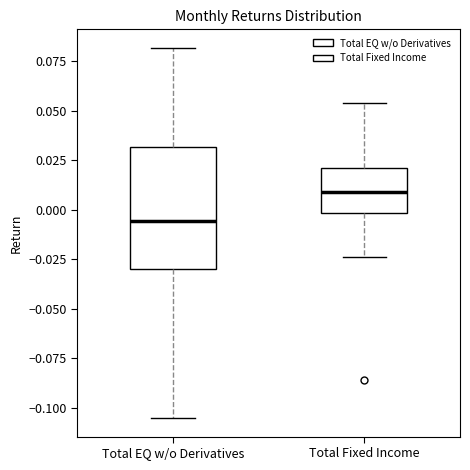

Reading left to right, read every box against the y-axis: the position of its median line, the range the box covers, and the ends of its whiskers. The values are not printed on the chart, so give them approximately, as read against the axis.

Total EQ w/o Derivatives: median -0.005, box -0.030 to 0.030, whiskers -0.105 to 0.080
Total Fixed Income: median 0.010, box 0.000 to 0.020, whiskers -0.025 to 0.055